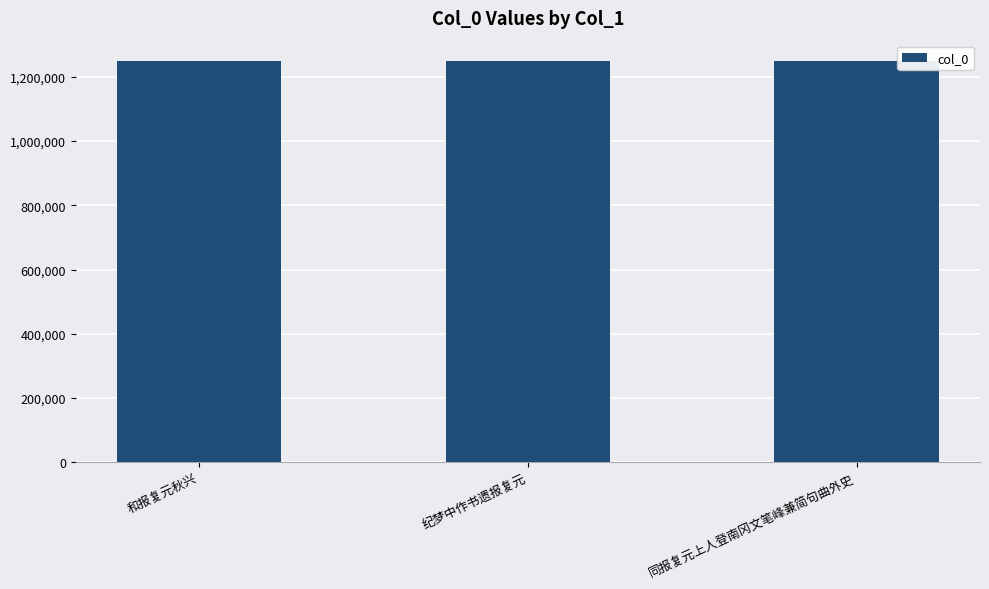

The value at 和报复元秋兴 is 1249409. True or false?

True